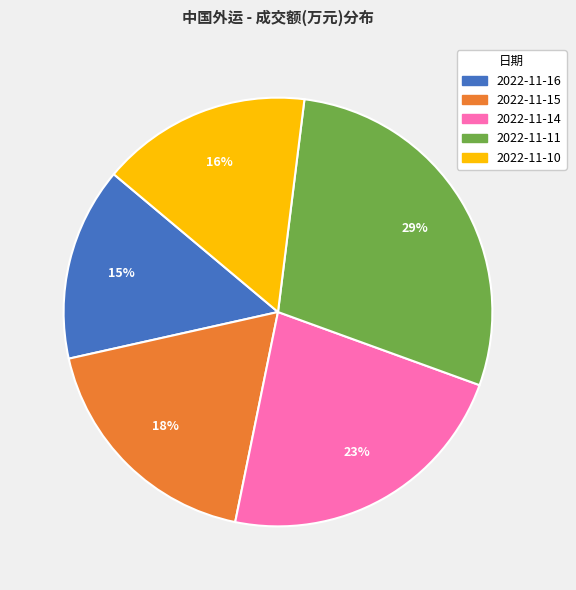

Count the number of slices in the pie.

5